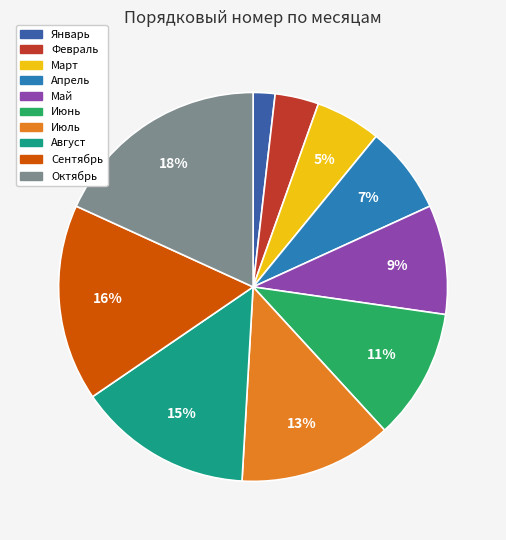

What percentage is the Сентябрь slice, to the nearest percent?

16%